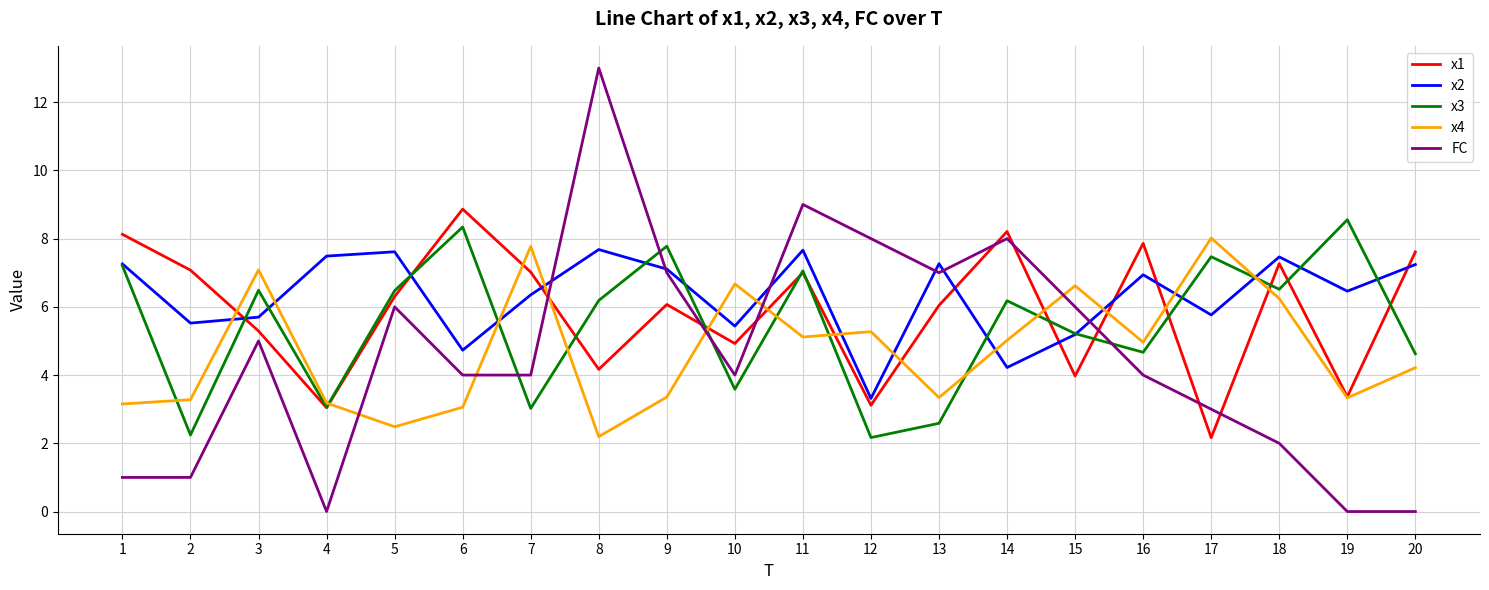

What is the total value across all series at 11?

35.8